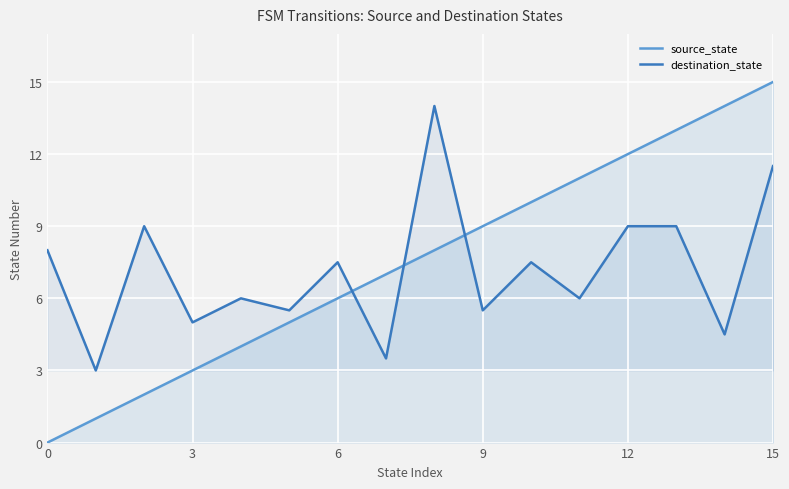

True or false: source_state has more than 1 points higher than both neighbors.

False